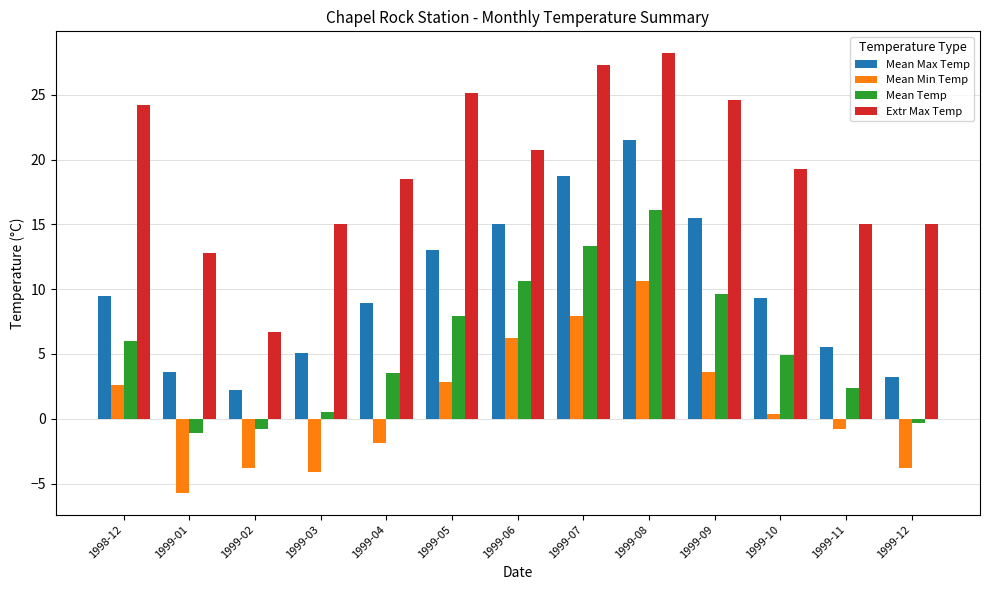

What is the sum of all Mean Temp values?

72.6